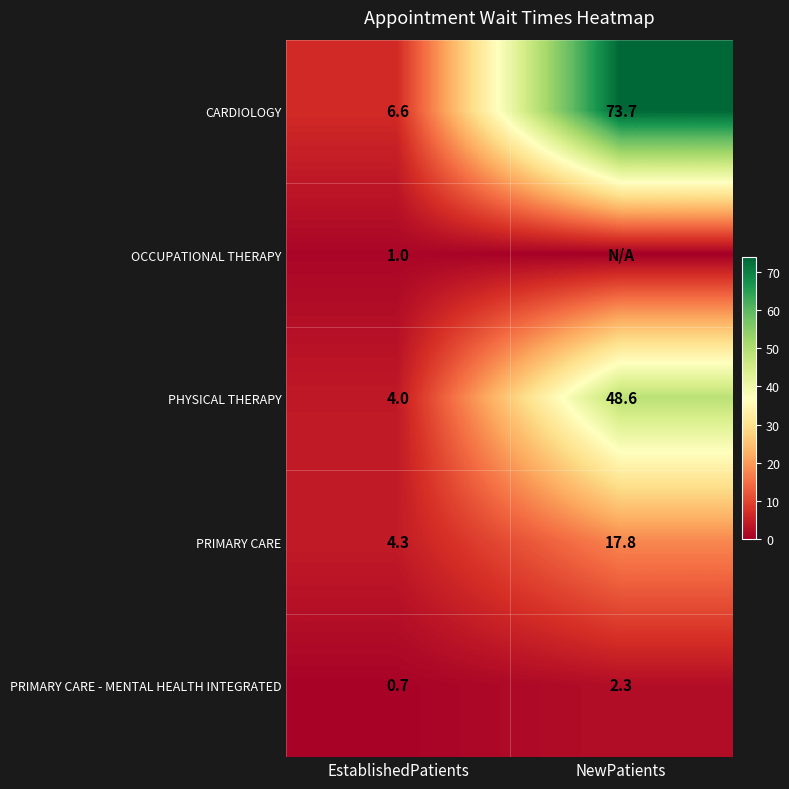

What is the approximate value of PRIMARY CARE - MENTAL HEALTH INTEGRATED at NewPatients?

2.3